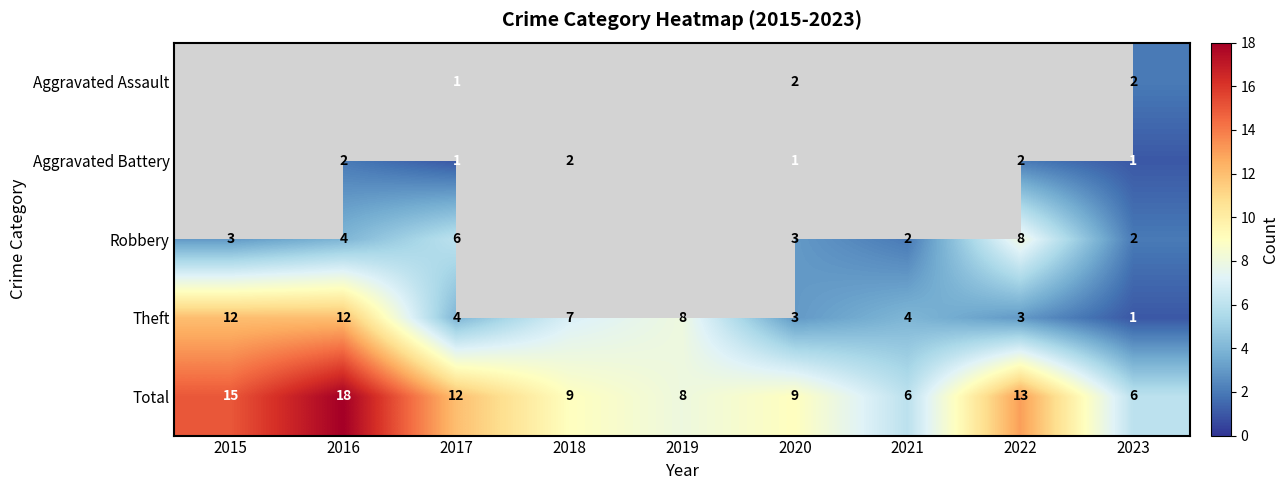

What is the difference between the highest and lowest values at 2023?

5